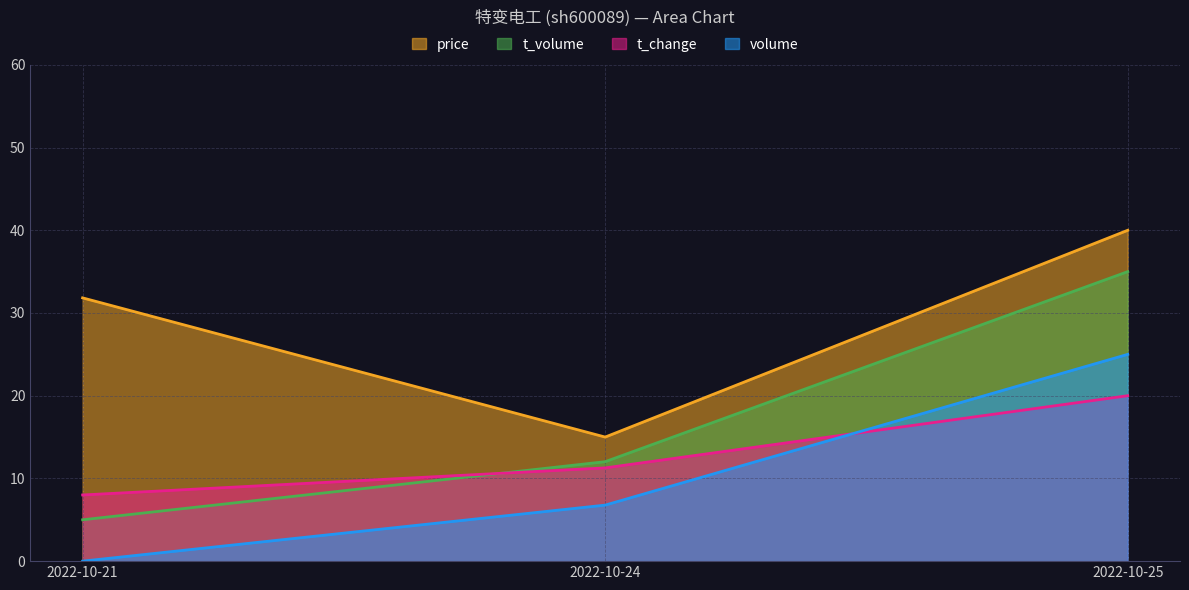

Is it true that volume equals 0.0 at 2022-10-21?

True